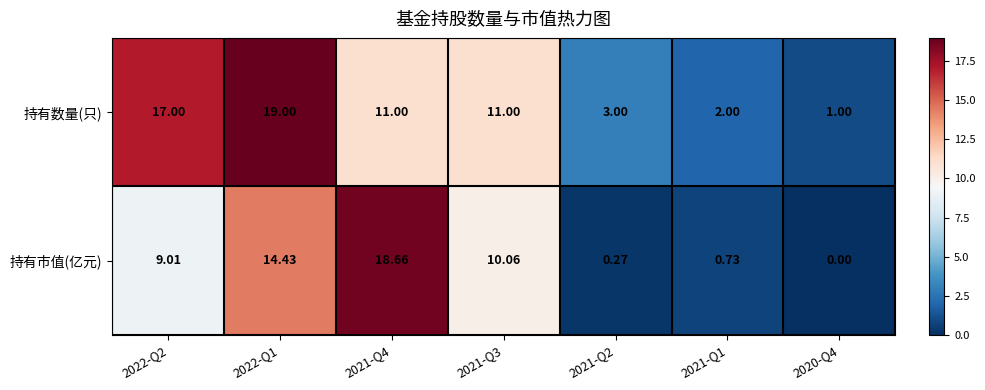

Which series has the largest range (max minus min)?

持有市值(亿元)